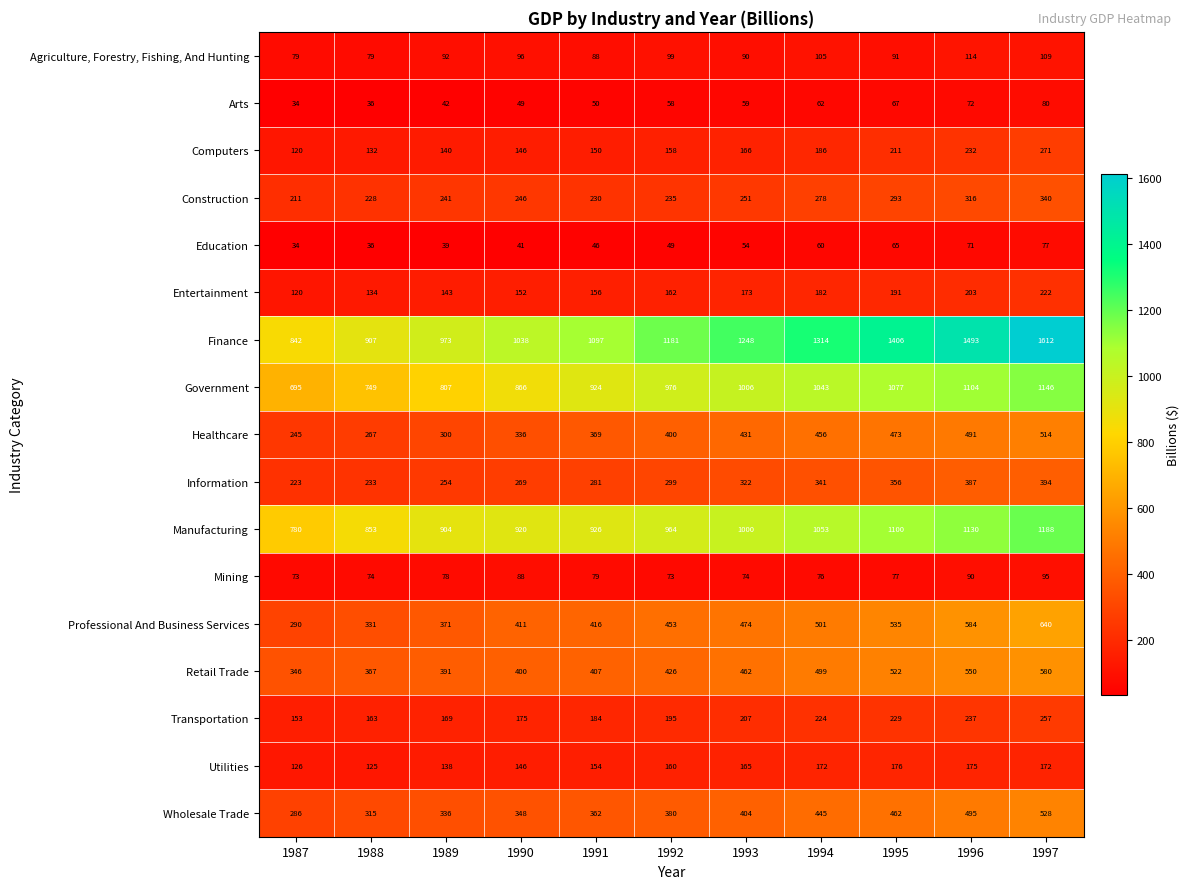

What is the maximum value shown in the chart?

1612